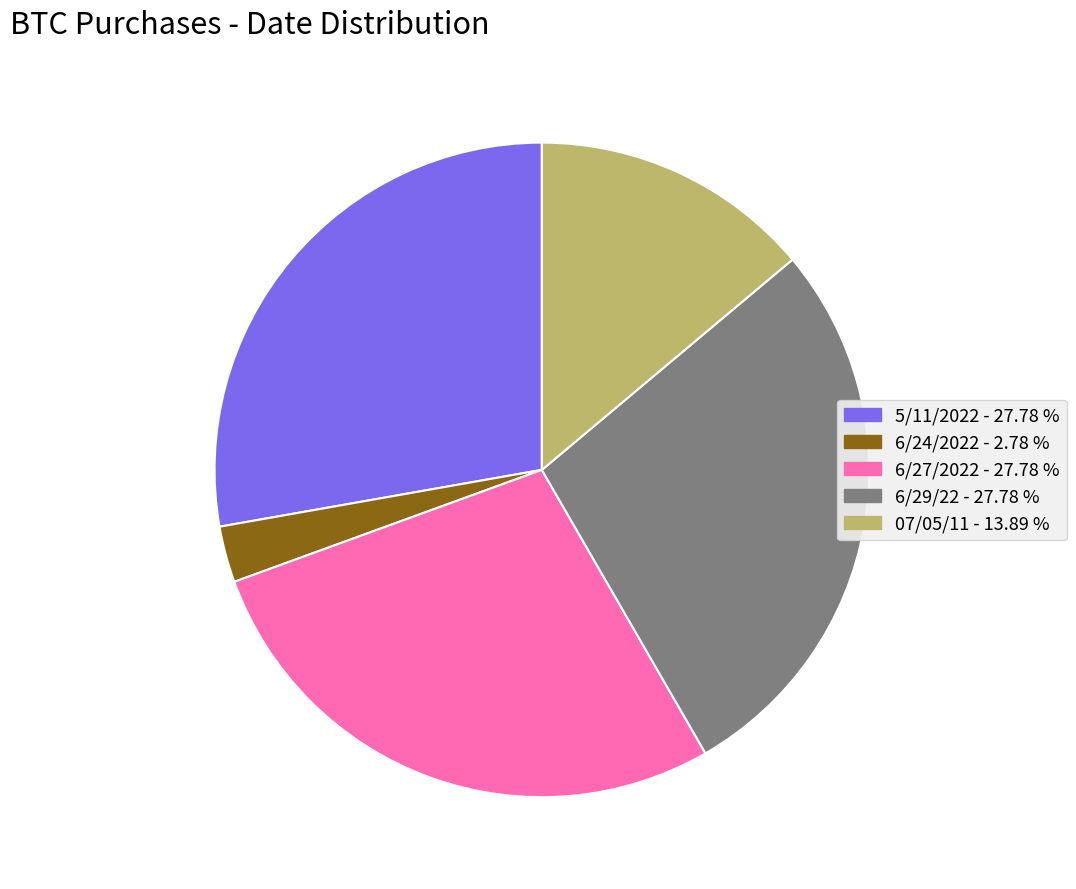

Which has a higher value, 5/11/2022 - 27.78 % or 6/24/2022 - 2.78 %?

5/11/2022 - 27.78 %